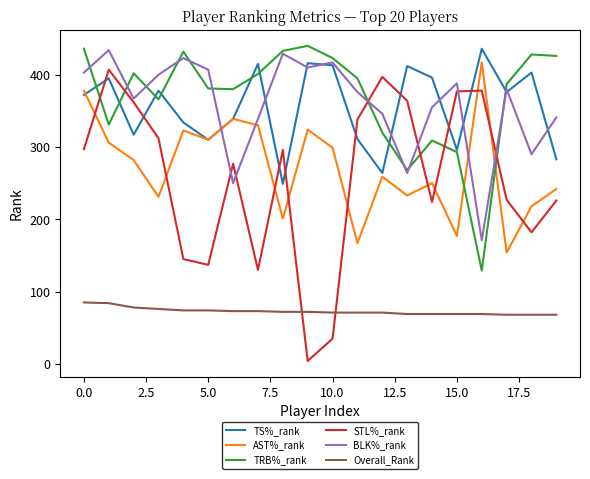

What is the maximum value shown in the chart?

440